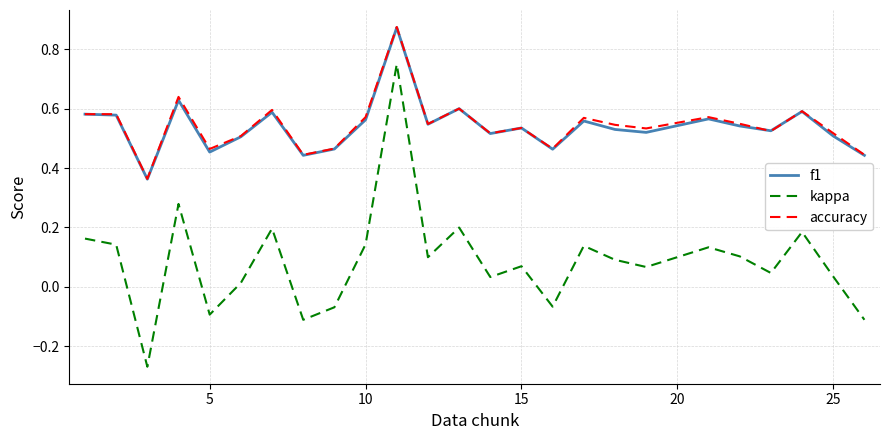

True or false: kappa and f1 cross at least once.

False